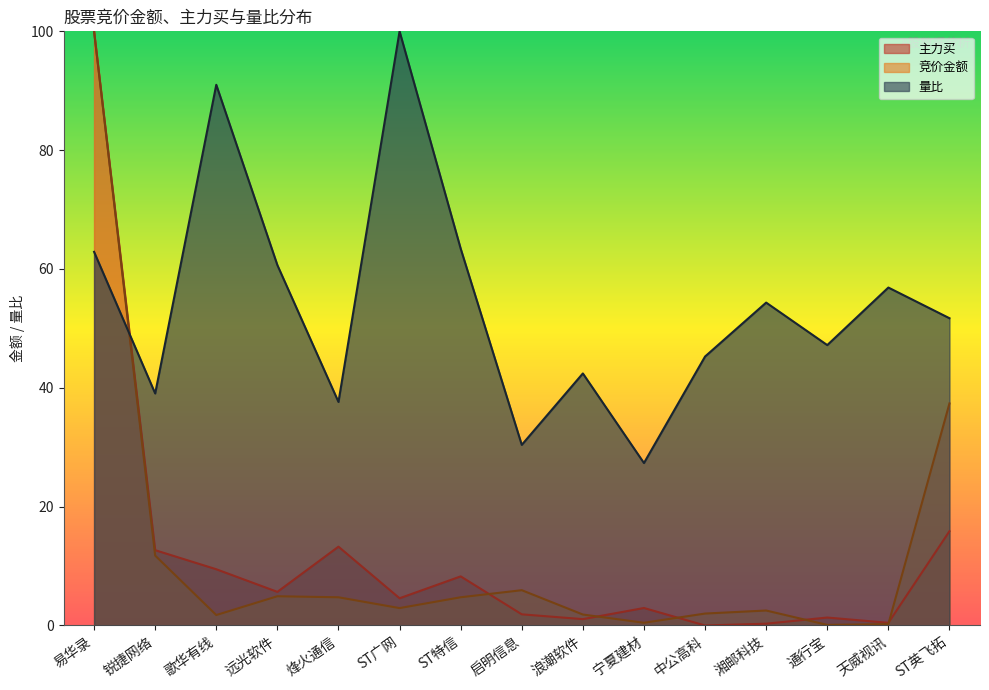

What is the difference between the highest and lowest values at 中公高科?

45.3